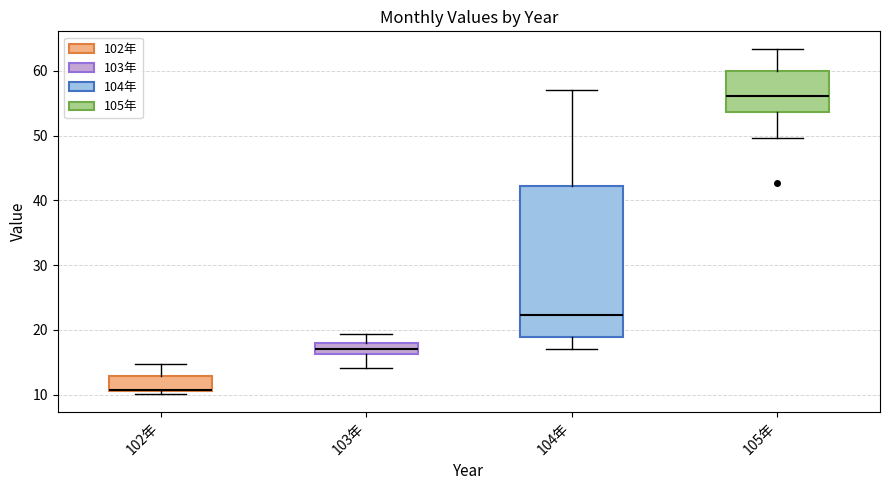

Reading left to right, transcribe this box plot: for each box, give where its median line is, the range the box spans, and where its two whiskers end, as read against the y-axis. The values are not printed on the chart, so give them approximately, as read against the axis.

102年: median 11, box 11 to 13, whiskers 10 to 15
103年: median 17, box 16 to 18, whiskers 14 to 19
104年: median 22, box 19 to 42, whiskers 17 to 57
105年: median 56, box 54 to 60, whiskers 50 to 63